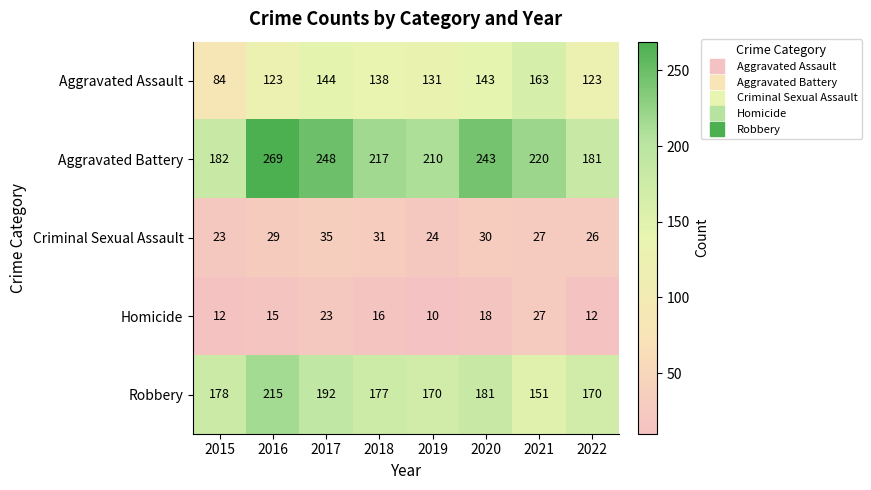

Which category has the lowest value across all series?

2019